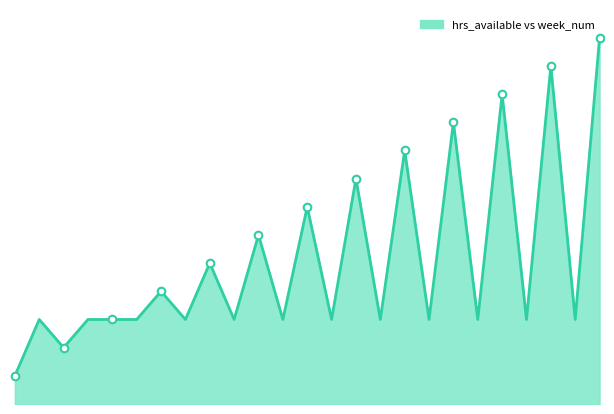

Is this an area chart (filled region under the line)?

Yes